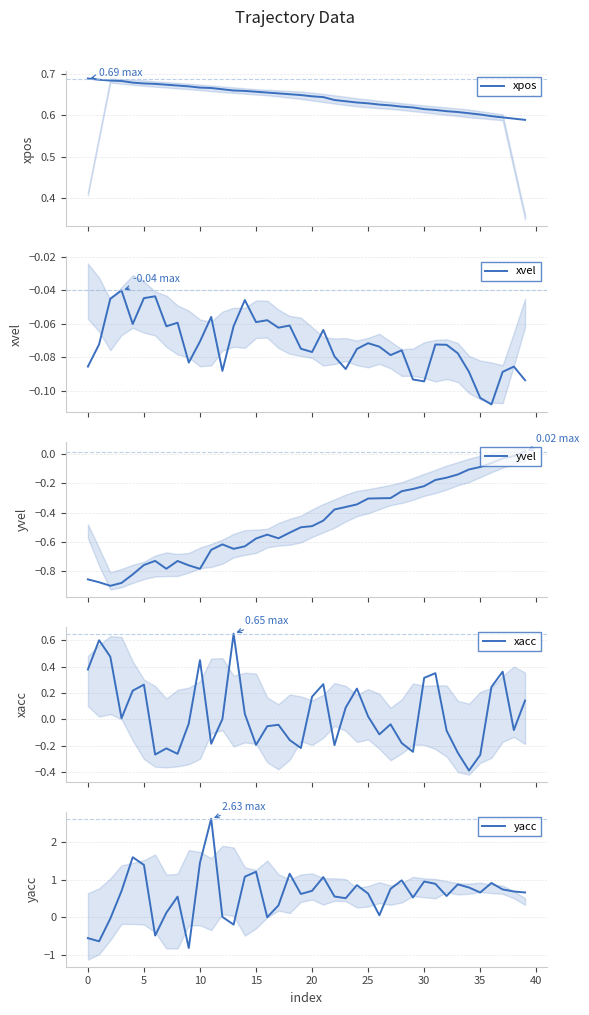

After their last crossing, which series has the higher values: xvel or yvel?

yvel